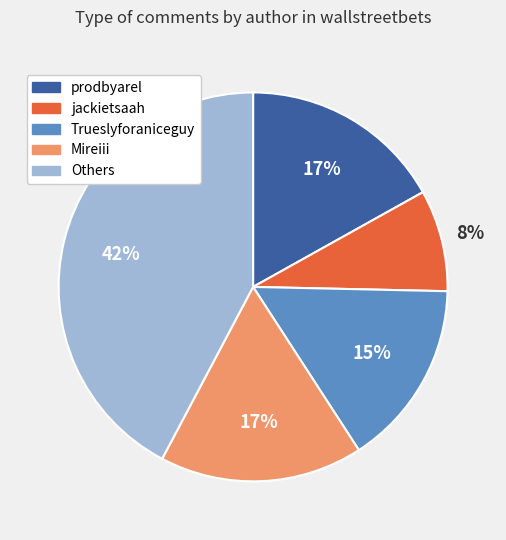

Which has a higher value, Others or jackietsaah?

Others